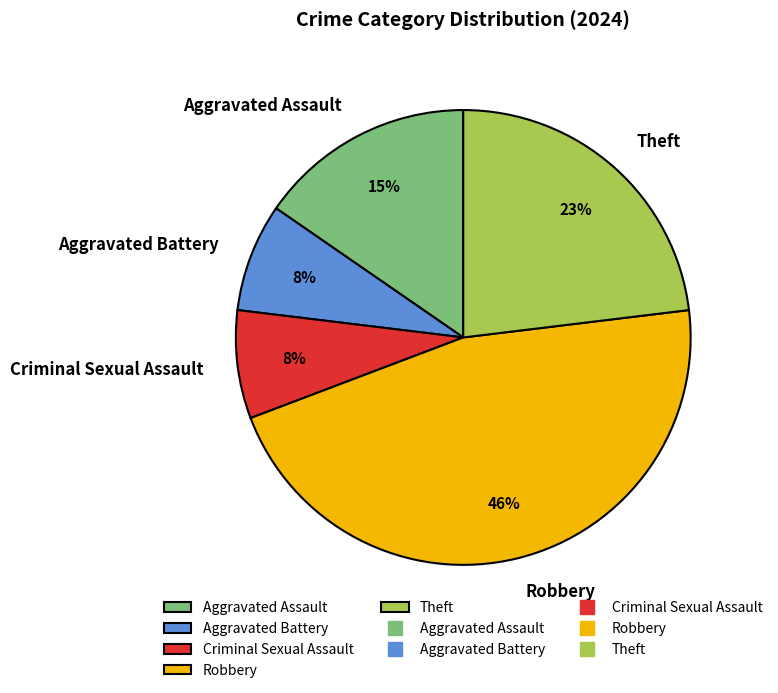

How many slices are in this pie chart?

5